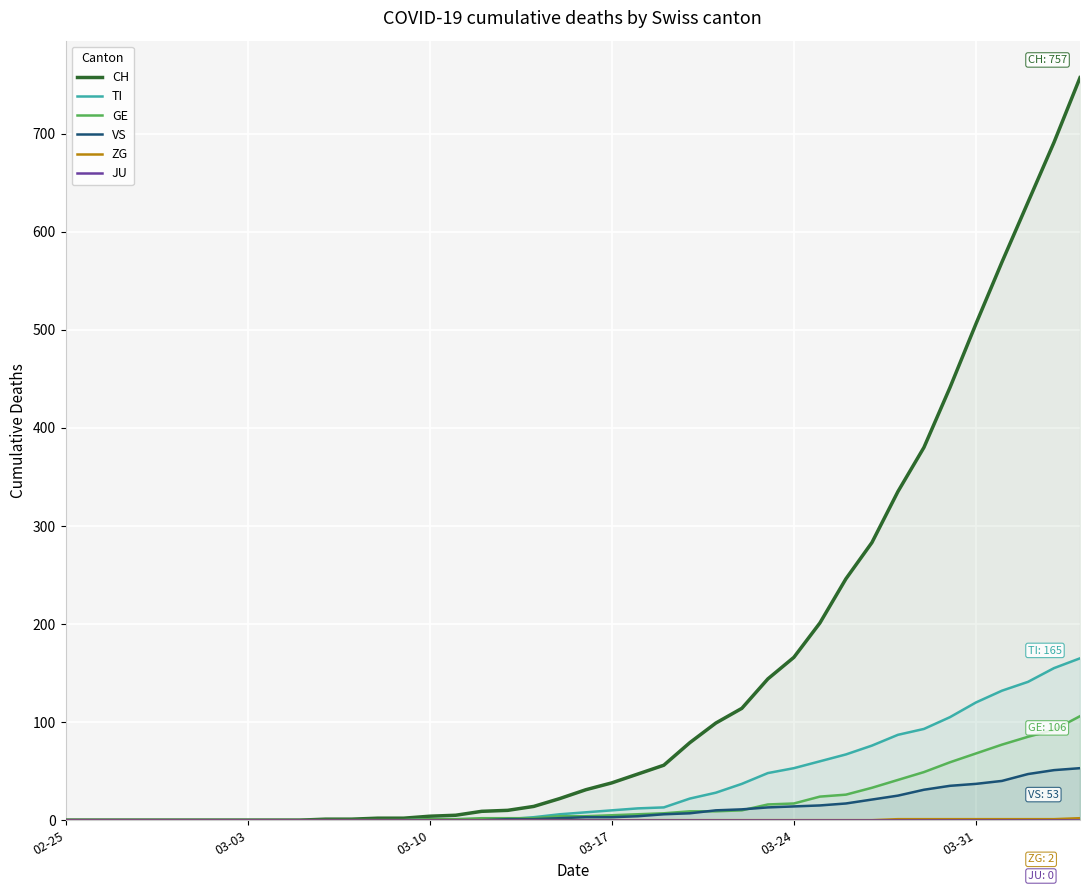

True or false: VS and JU cross at least once.

False